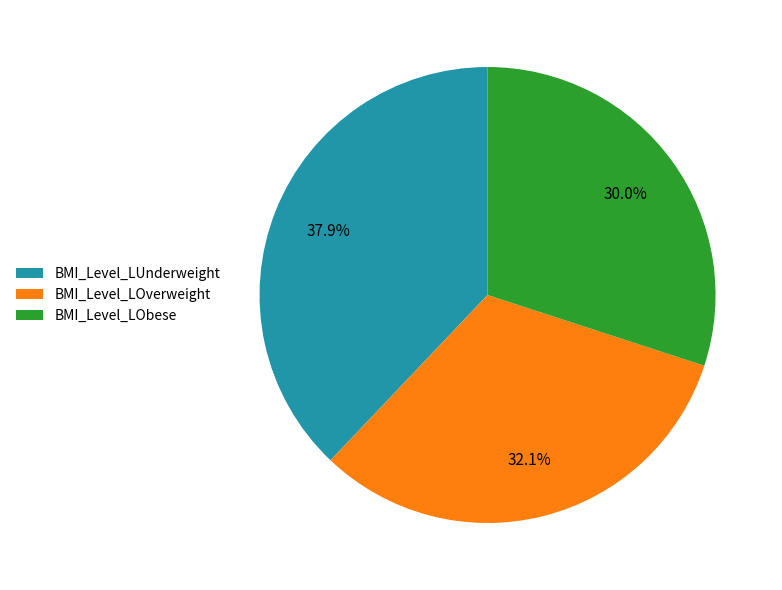

Is there any slice that represents more than half of the pie?

No